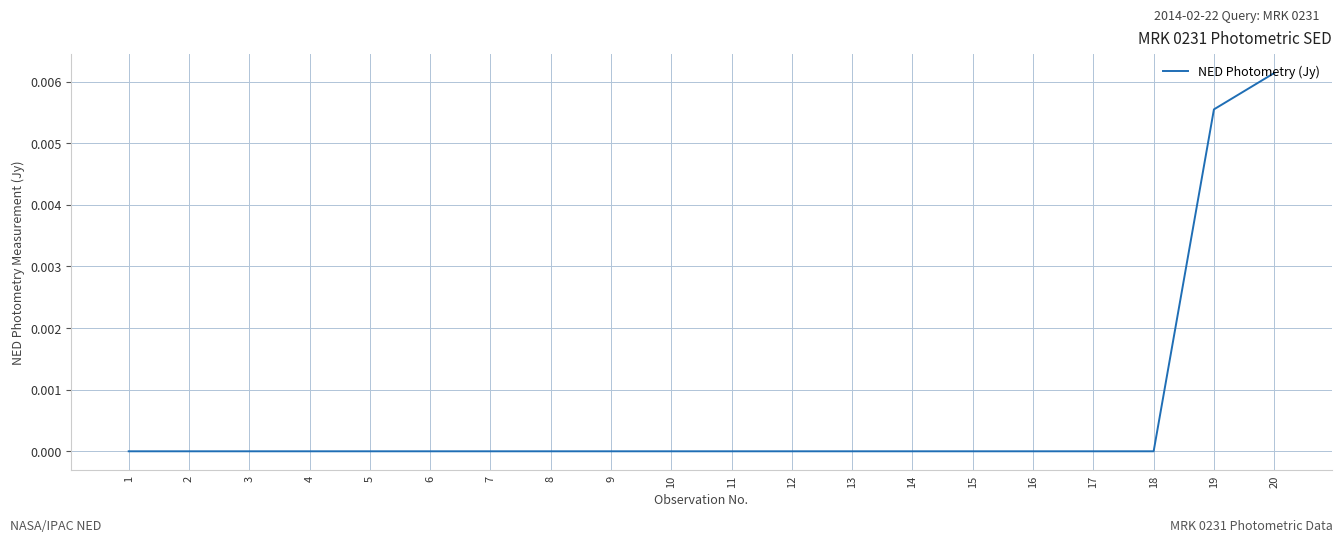

Is it true that the value at 18 is 0.0?

True